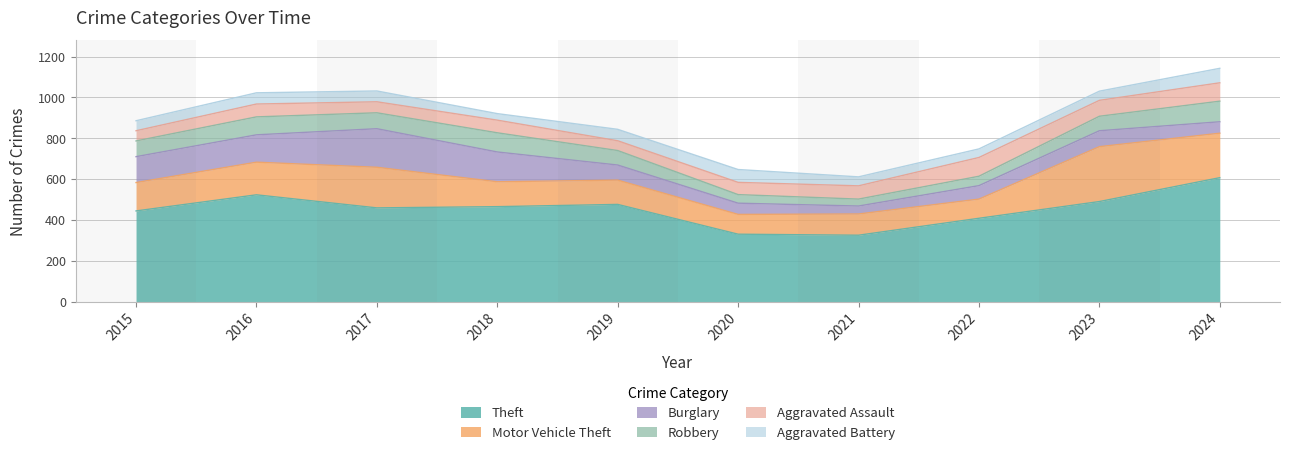

Which series changed the most between 2015 and 2016?

Theft